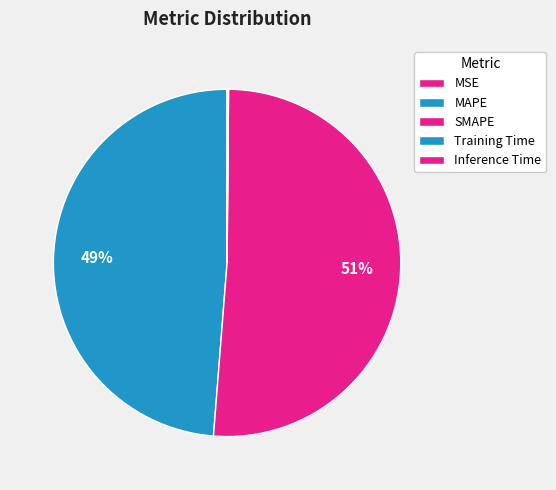

Does any single category account for the majority?

Yes